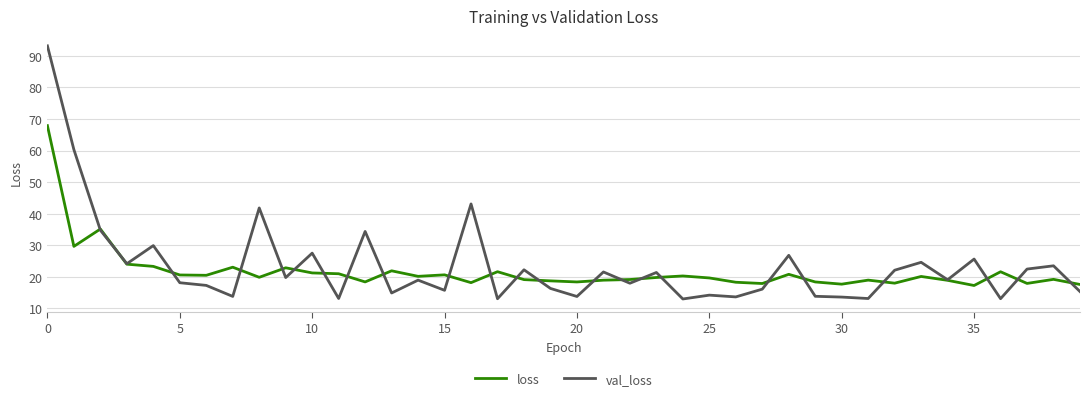

What is the maximum value for loss?

67.9